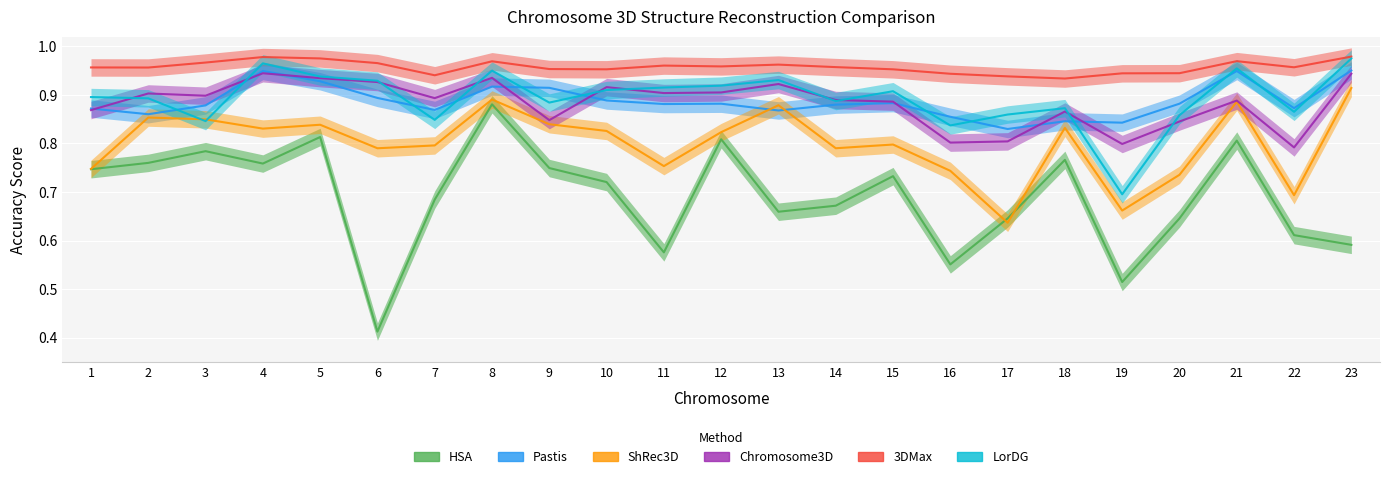

What is the greatest value displayed?

1.0